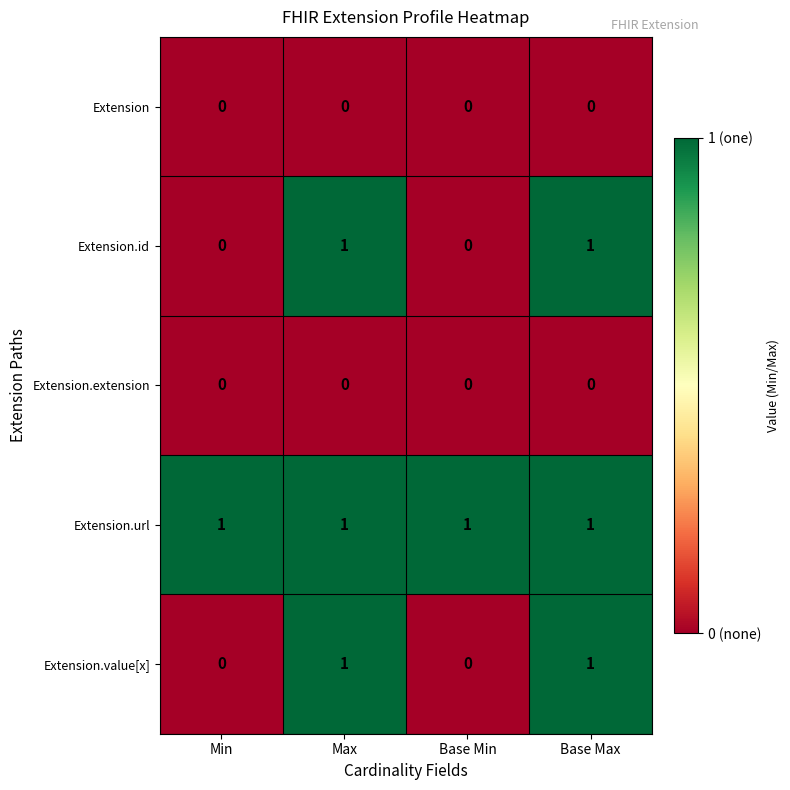

The value of Extension.extension at Base Min is 0. True or false?

True